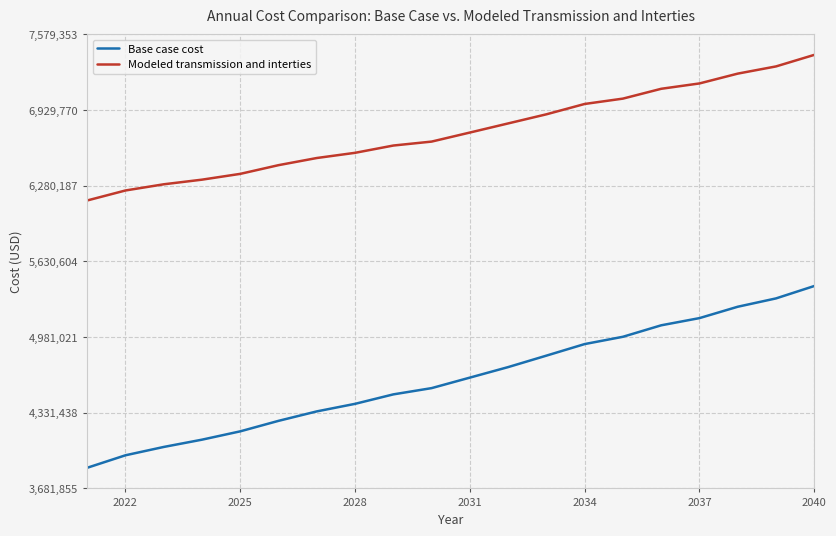

What is the greatest value displayed?

7402193.7